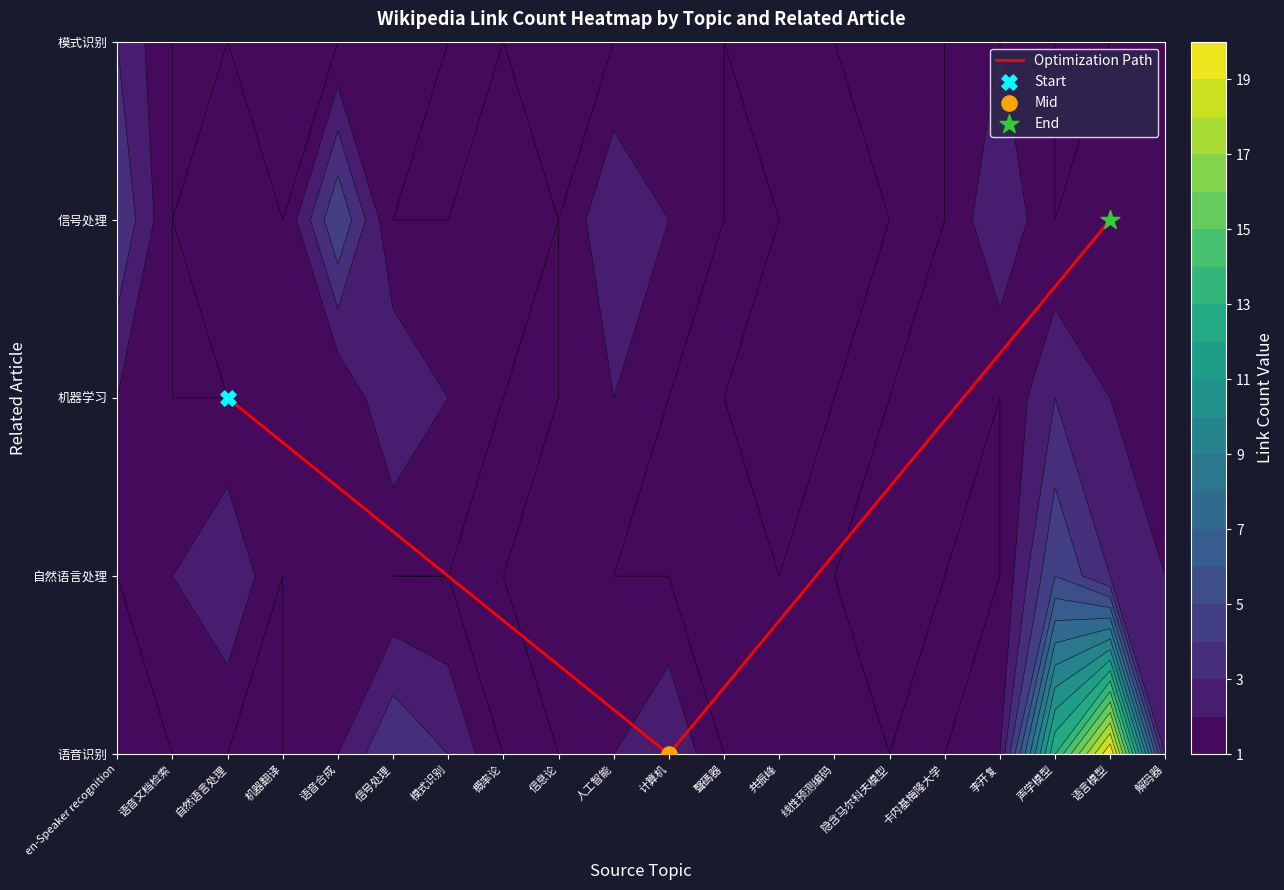

At which category does the chart reach its minimum across all series?

计算机